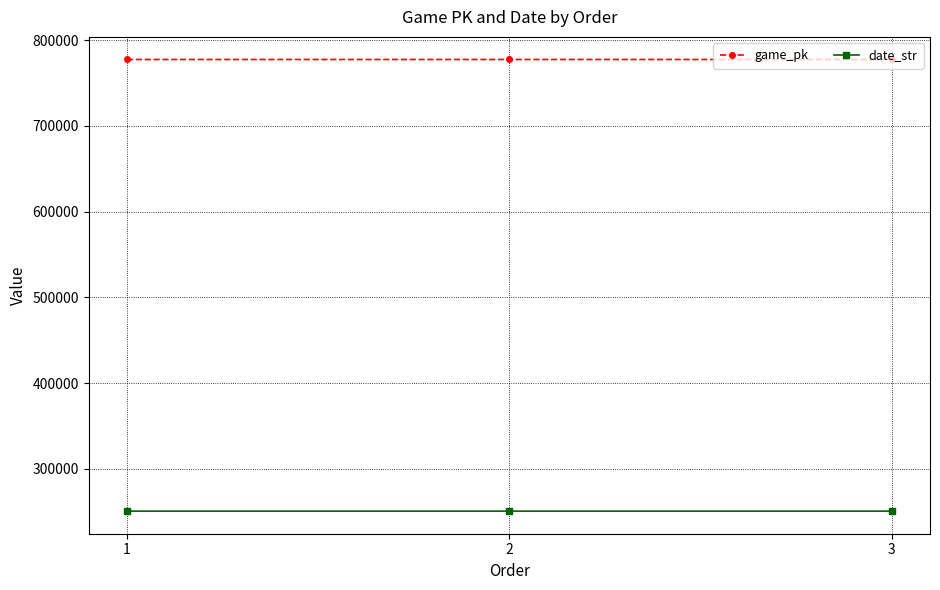

How many distinct data groups are displayed?

2